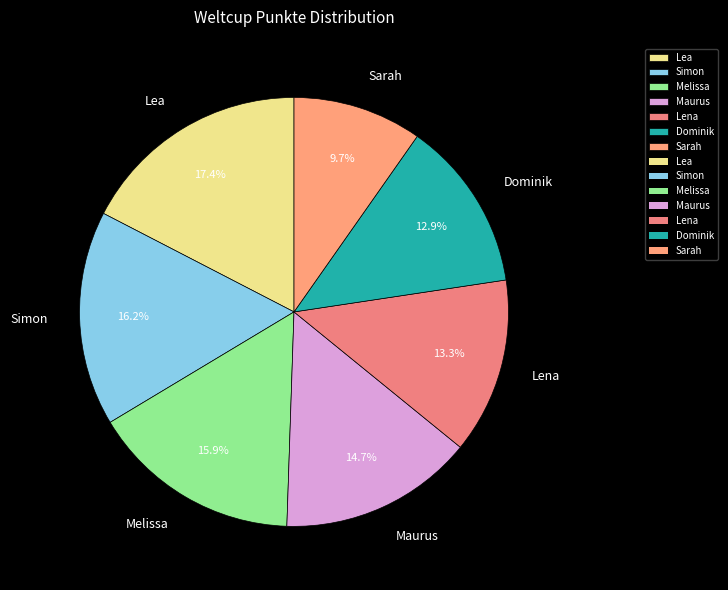

Is the sum of Lea and Simon greater than half?

No